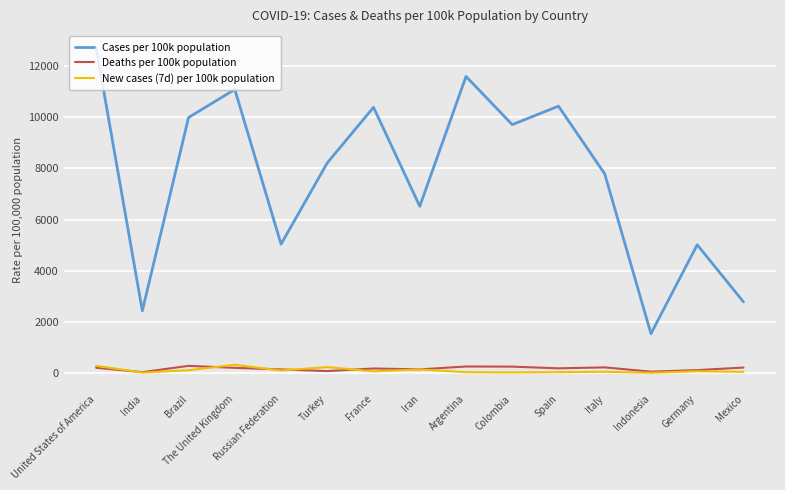

Does the chart display data point markers on the line(s)?

No